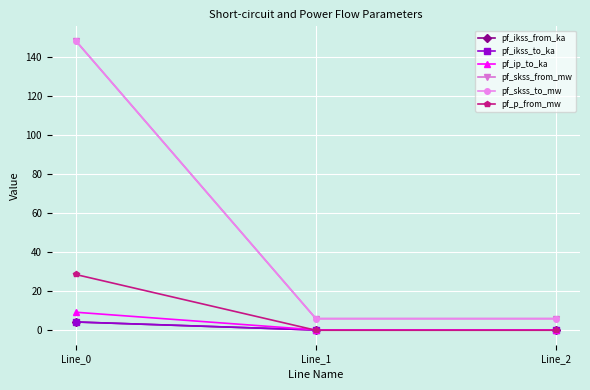

Does the chart have visible grid lines?

Yes